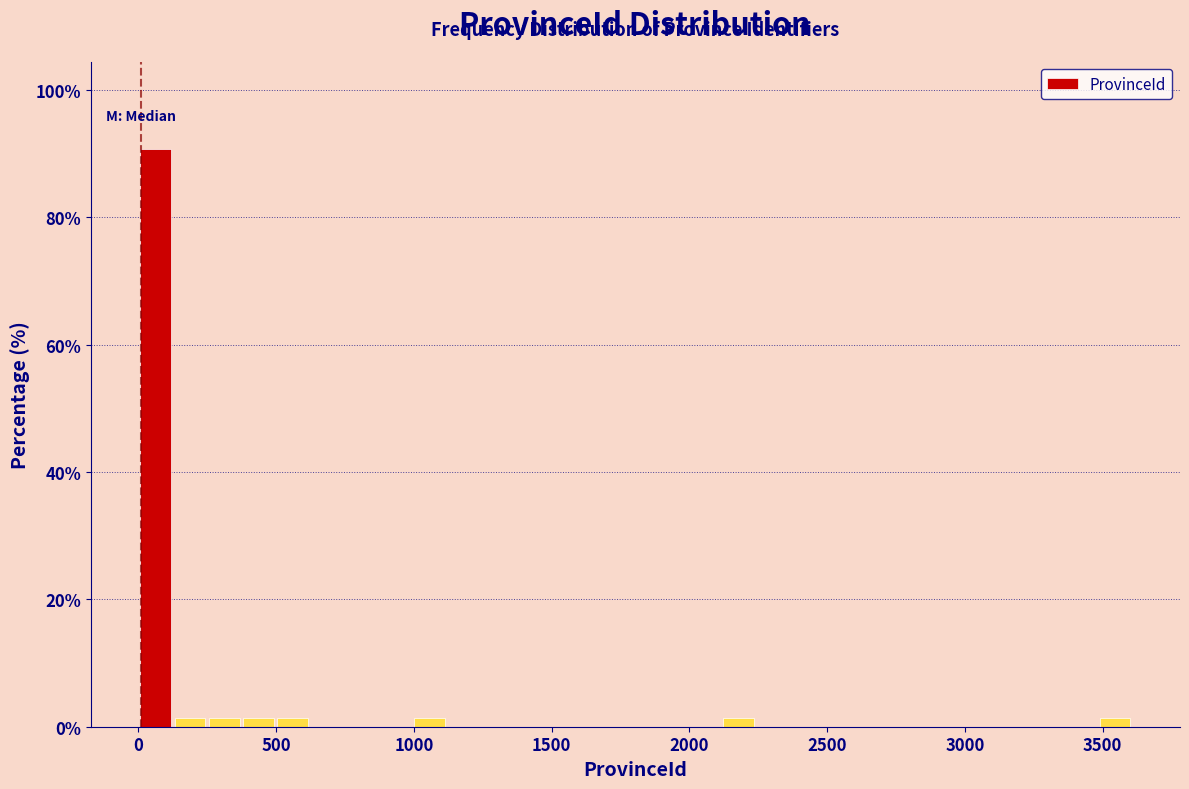

Read against the x-axis, roughly where is the centre of the tallest bar?

50